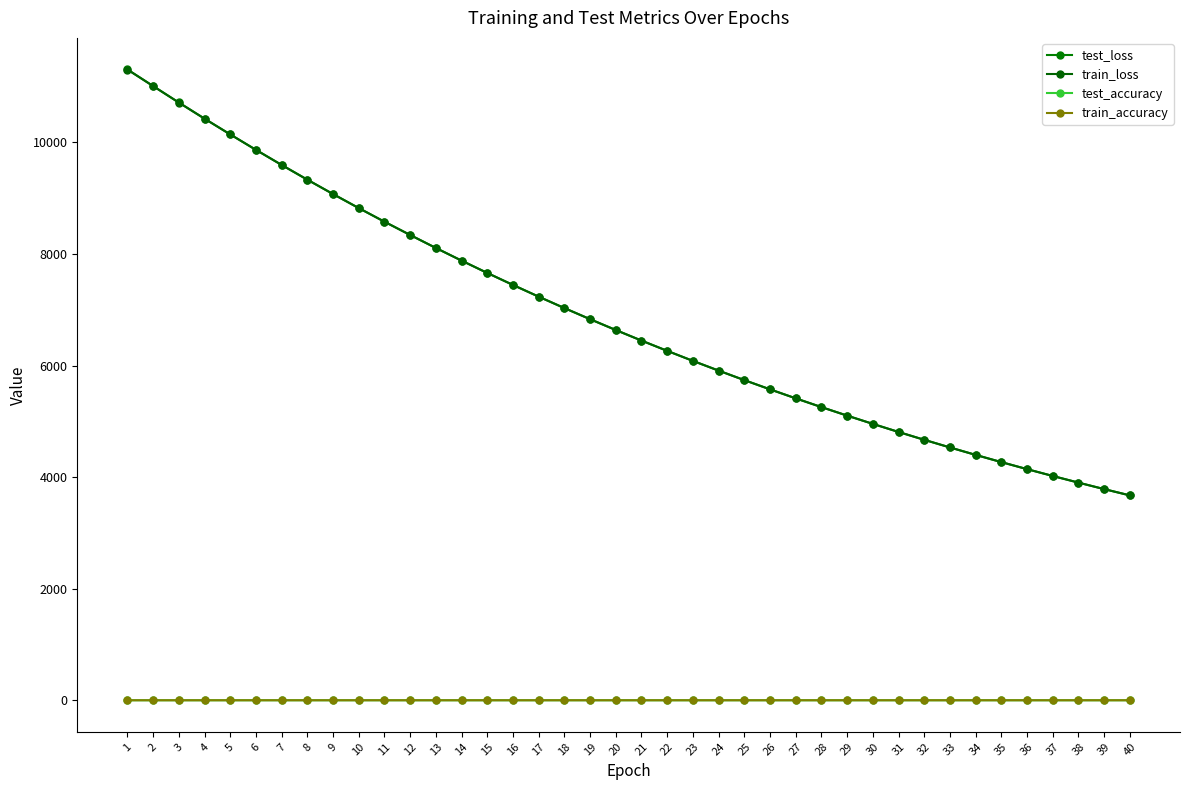

How many lines are shown in the chart?

4